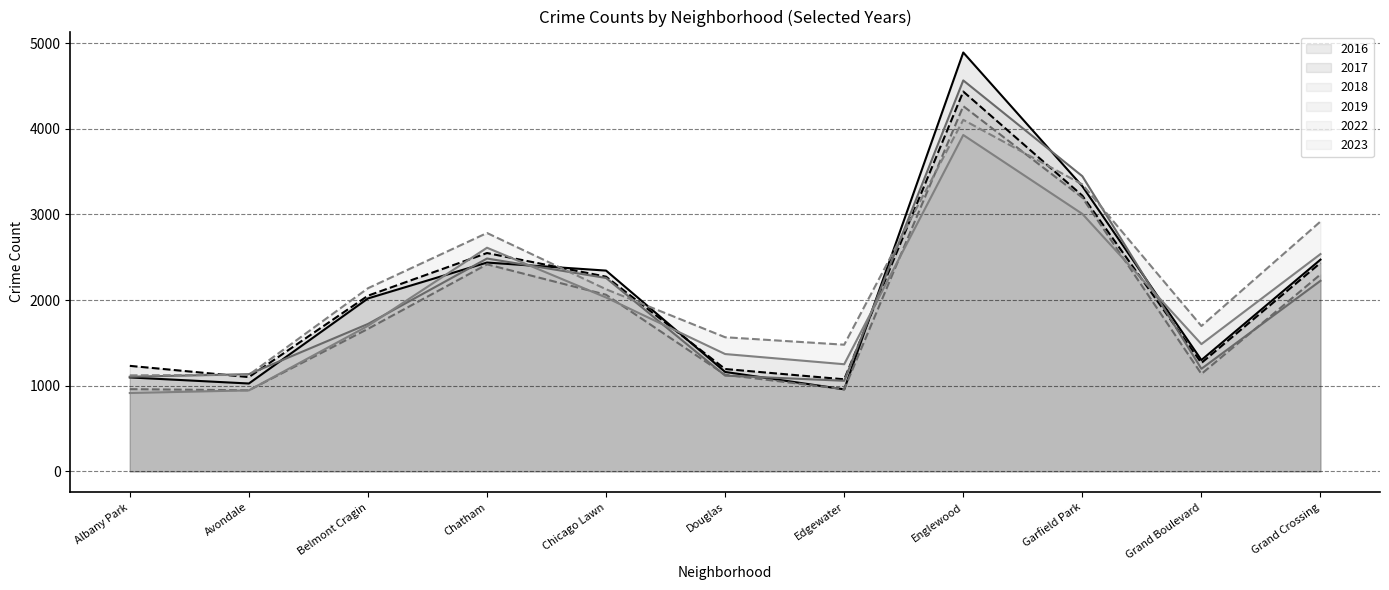

What is the difference between the 2017 values at Belmont Cragin and Albany Park?

819